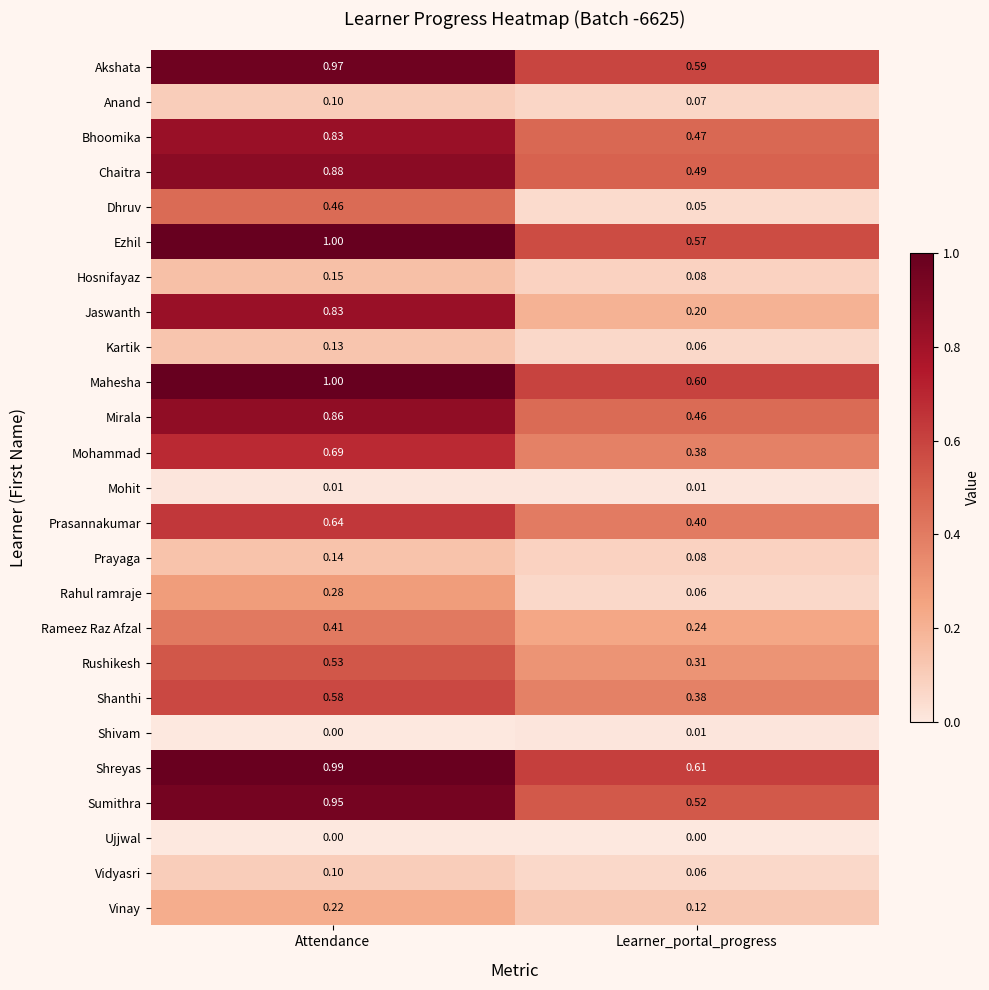

At which category does the chart reach its peak across all series?

Attendance